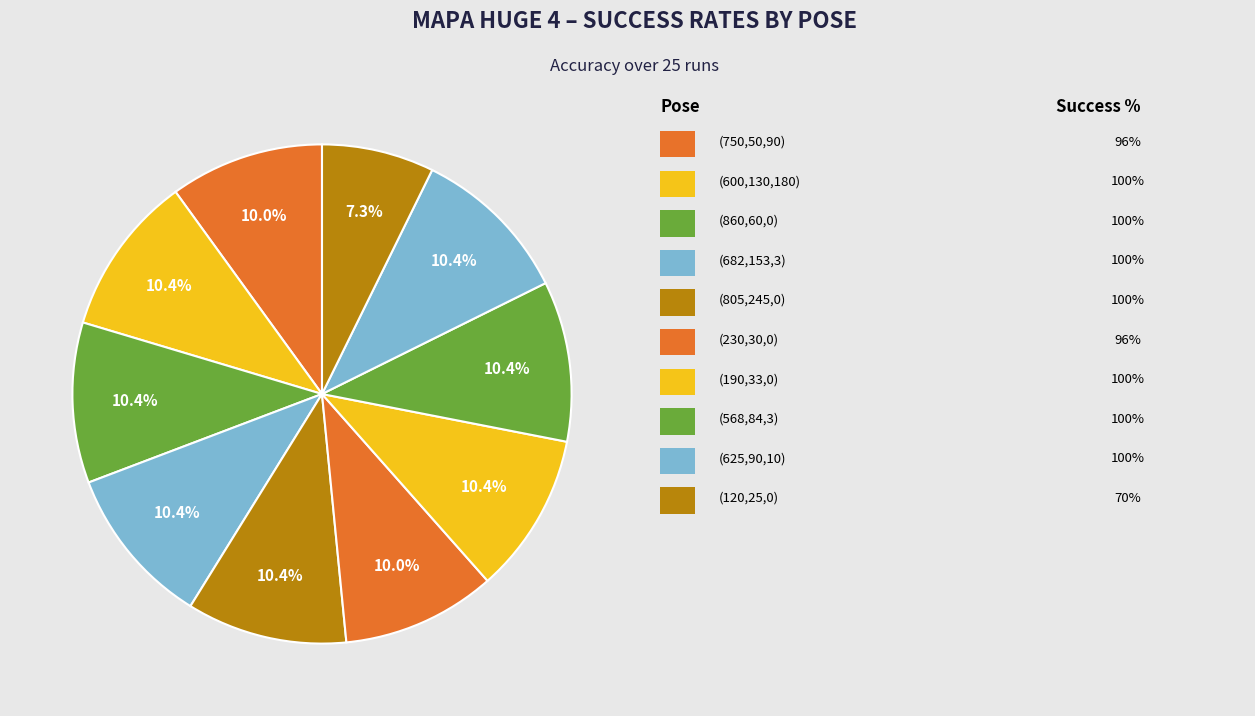

Count the number of slices in the pie.

10